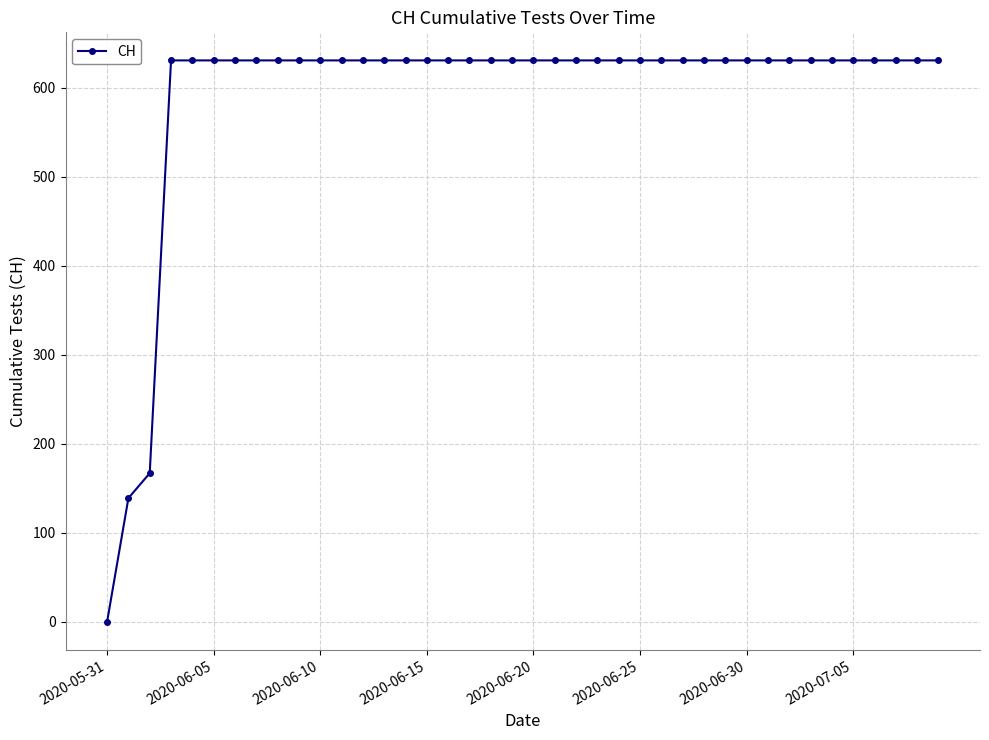

What is the average value?

591